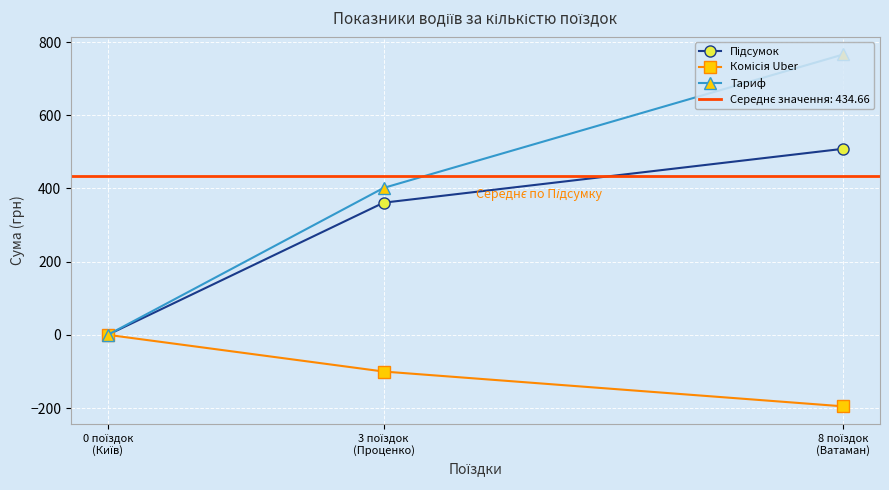

What are all the series names shown in the legend?

Підсумок, Комісія Uber, Тариф